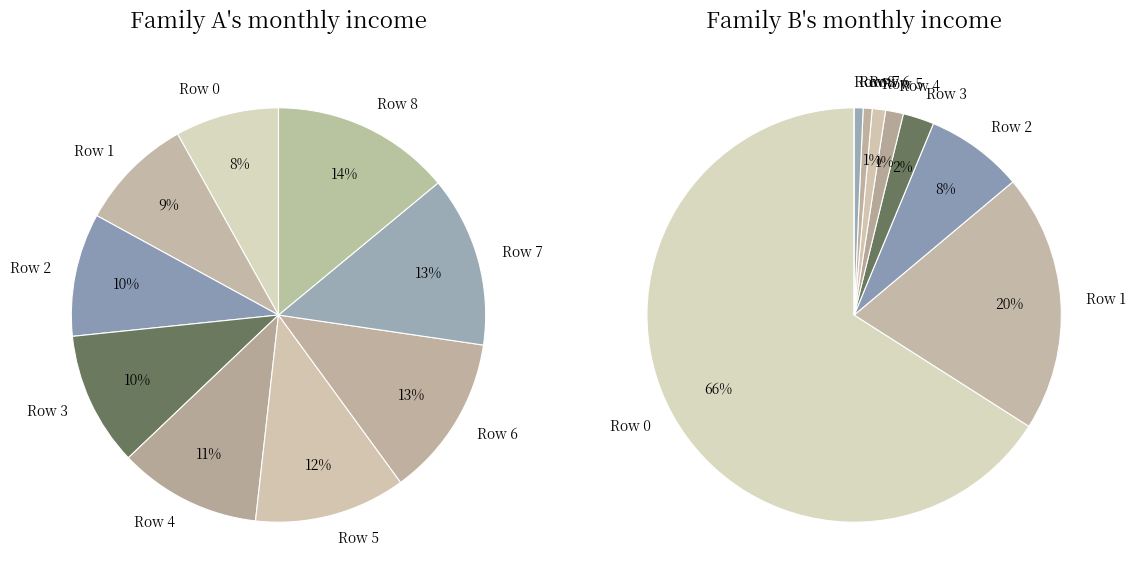

Rank the categories by value from highest to lowest.

Row 8, Row 7, Row 6, Row 5, Row 4, Row 3, Row 2, Row 1, Row 0